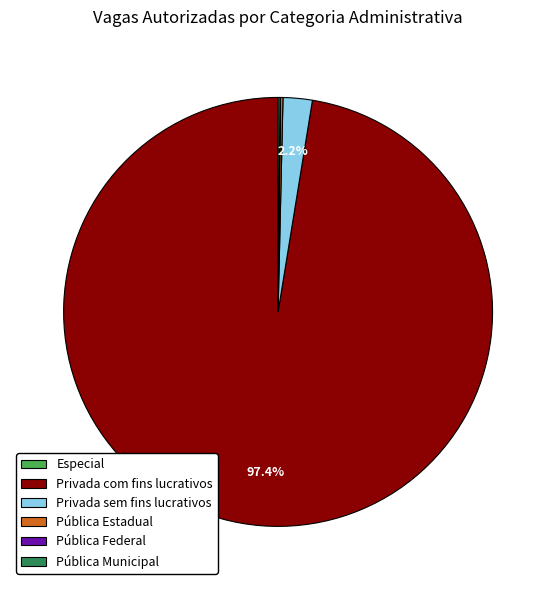

What is the largest slice in the pie chart?

Privada com fins lucrativos